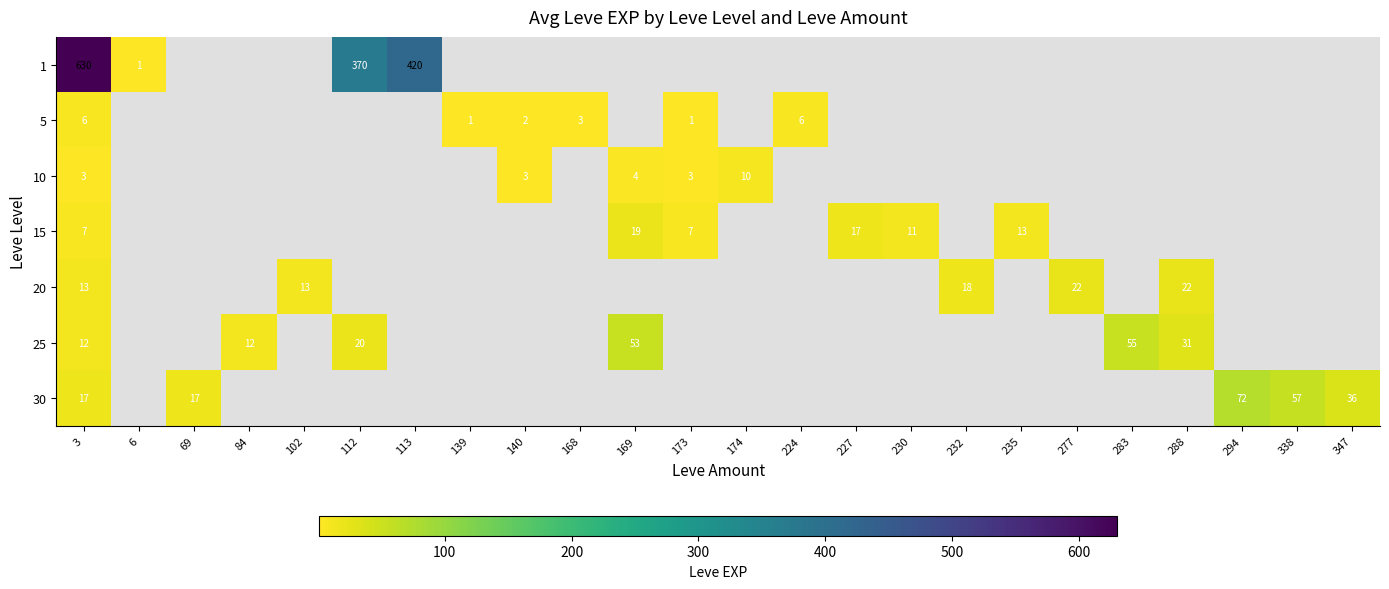

True or false: 25 has a value of 55 at 283.

True